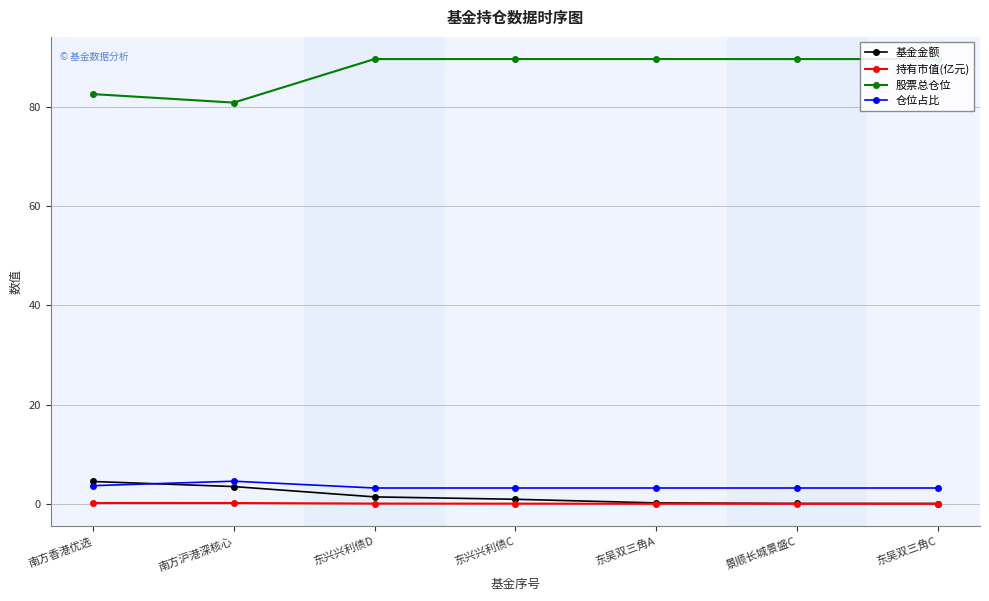

Is the value of 股票总仓位 at 东兴兴利债D greater than the value of 持有市值(亿元) at 东吴双三角C?

Yes